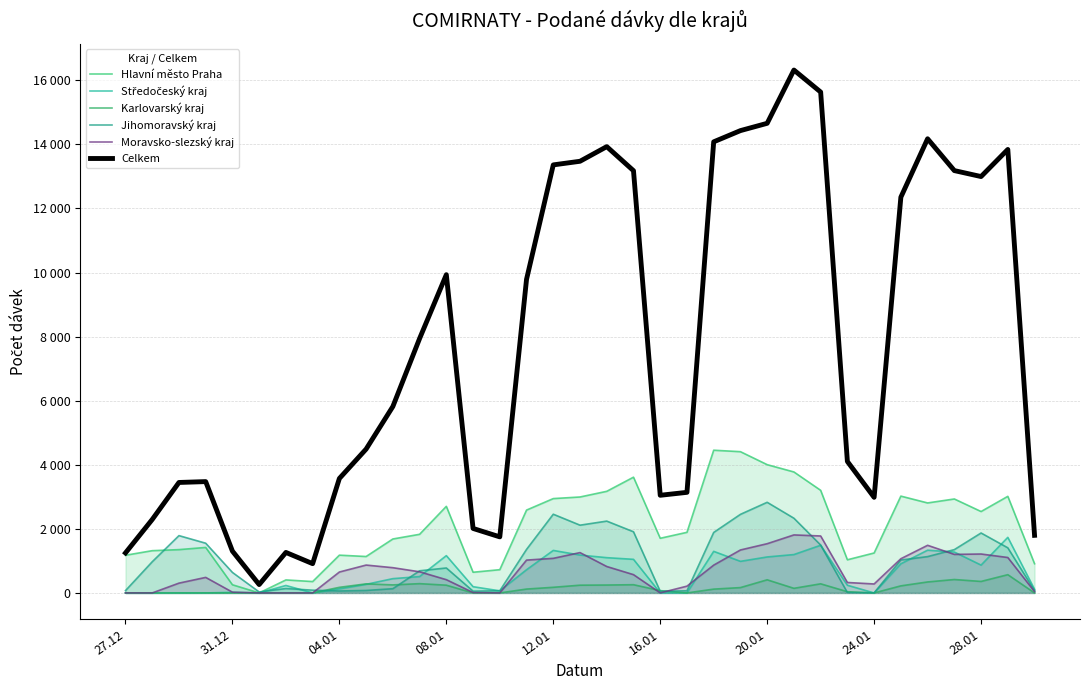

What is the sum of all Středočeský kraj values?

20981